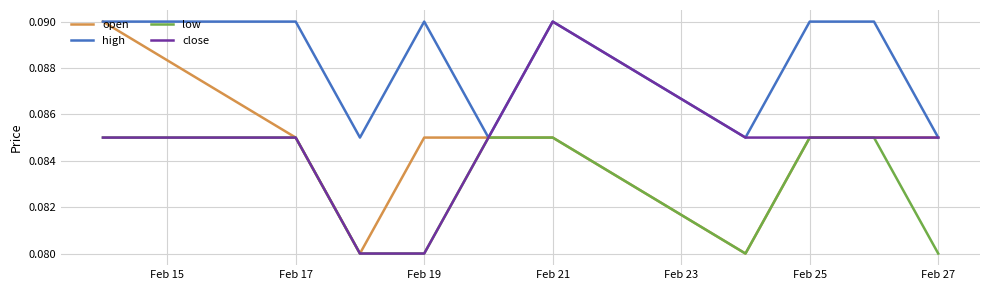

At which label does close reach its peak?

Feb 21